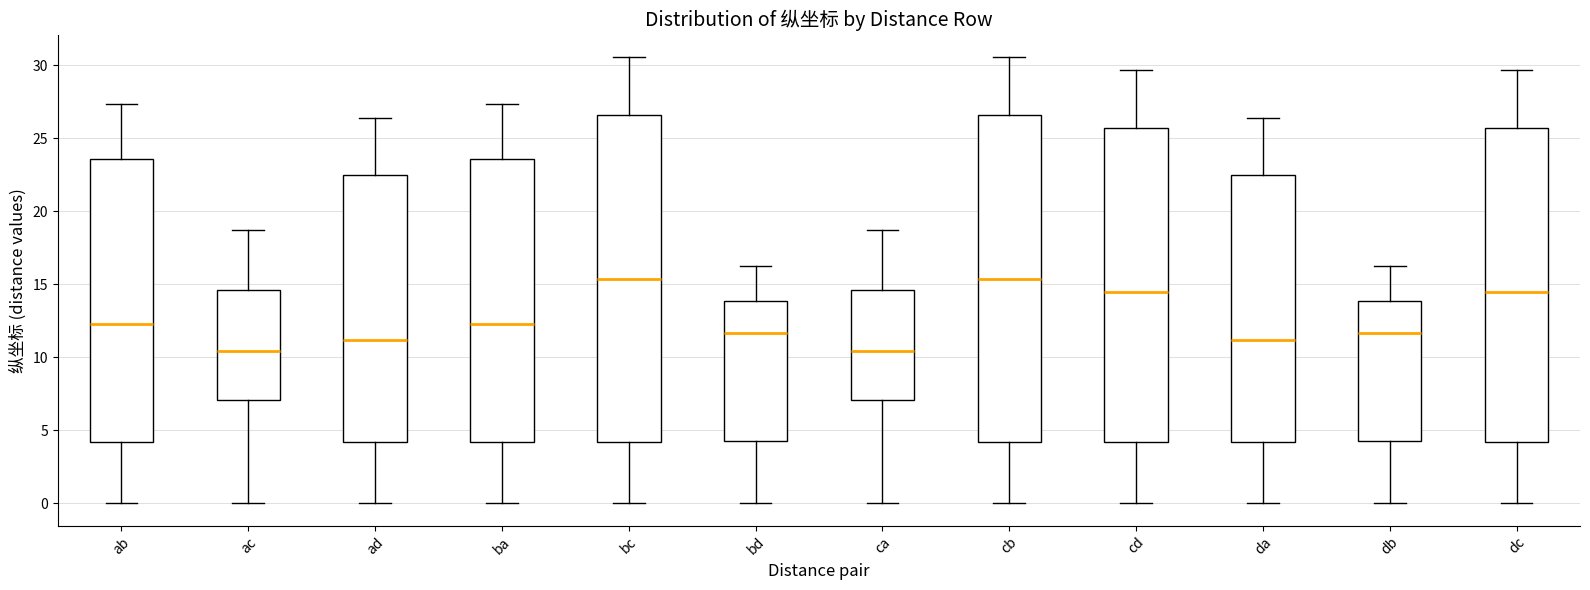

Reading left to right, read every box against the y-axis: the position of its median line, the range the box covers, and the ends of its whiskers. The values are not printed on the chart, so give them approximately, as read against the axis.

ab: median 12.0, box 4.0 to 23.5, whiskers 0.0 to 27.5
ac: median 10.5, box 7.0 to 14.5, whiskers 0.0 to 18.5
ad: median 11.0, box 4.0 to 22.5, whiskers 0.0 to 26.5
ba: median 12.0, box 4.0 to 23.5, whiskers 0.0 to 27.5
bc: median 15.5, box 4.0 to 26.5, whiskers 0.0 to 30.5
bd: median 11.5, box 4.5 to 14.0, whiskers 0.0 to 16.0
ca: median 10.5, box 7.0 to 14.5, whiskers 0.0 to 18.5
cb: median 15.5, box 4.0 to 26.5, whiskers 0.0 to 30.5
cd: median 14.5, box 4.0 to 25.5, whiskers 0.0 to 29.5
da: median 11.0, box 4.0 to 22.5, whiskers 0.0 to 26.5
db: median 11.5, box 4.5 to 14.0, whiskers 0.0 to 16.0
dc: median 14.5, box 4.0 to 25.5, whiskers 0.0 to 29.5